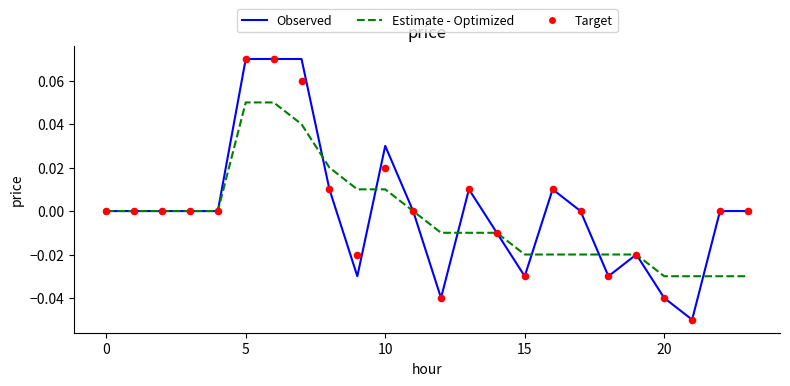

Which series contains the lowest Y value?

Observed